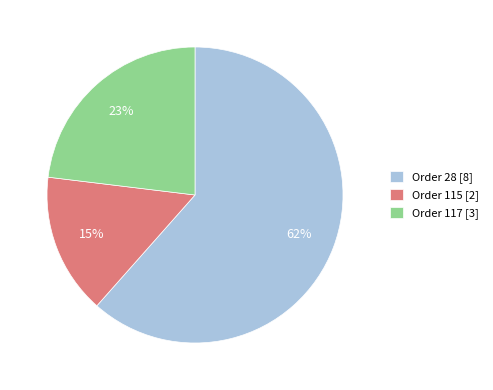

Rank the categories by value from lowest to highest.

Order 115, Order 117, Order 28